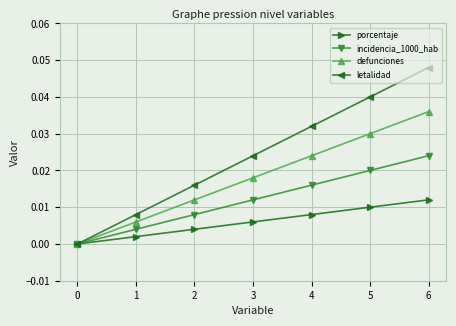

Which category has the highest value across all series?

6